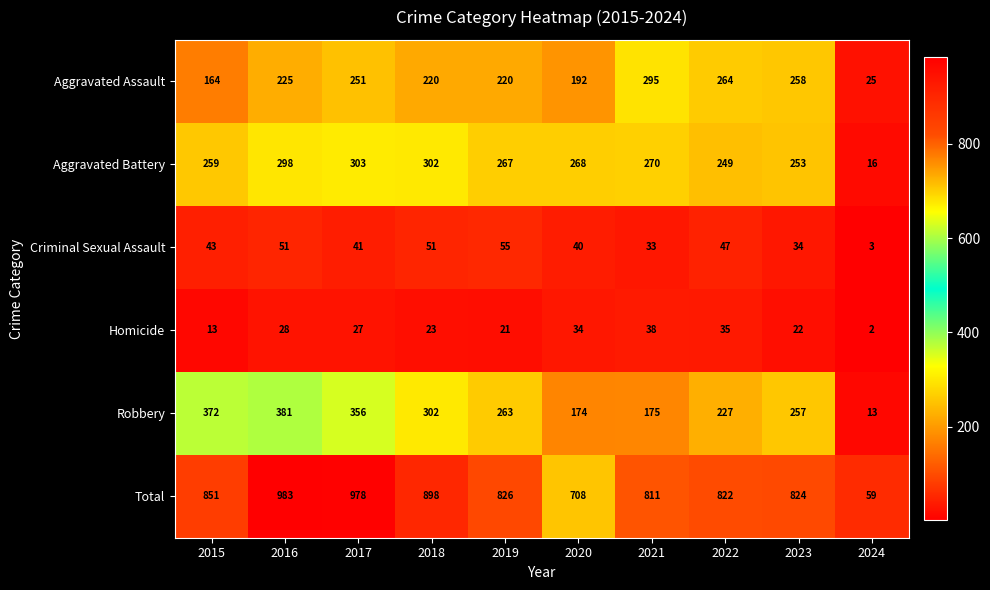

The Criminal Sexual Assault series shows 34 at 2023. True or false?

True